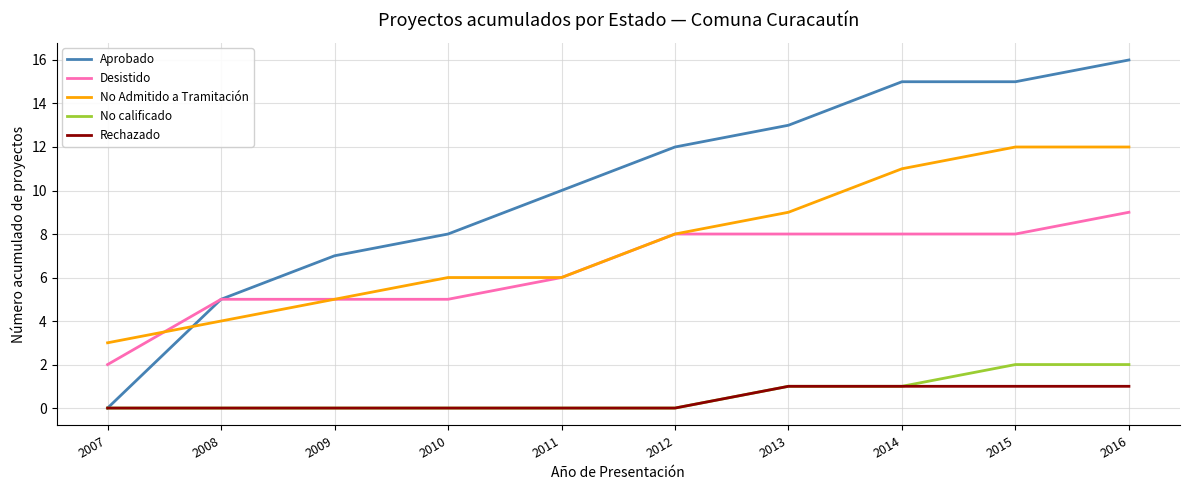

Reading left to right, what are all the values shown in this chart?

Aprobado: 2007=0	2008=5	2009=7	2010=8	2011=10	2012=12	2013=13	2014=15	2015=15	2016=16
Desistido: 2007=2	2008=5	2009=5	2010=5	2011=6	2012=8	2013=8	2014=8	2015=8	2016=9
No Admitido a Tramitación: 2007=3	2008=4	2009=5	2010=6	2011=6	2012=8	2013=9	2014=11	2015=12	2016=12
No calificado: 2007=0	2008=0	2009=0	2010=0	2011=0	2012=0	2013=1	2014=1	2015=2	2016=2
Rechazado: 2007=0	2008=0	2009=0	2010=0	2011=0	2012=0	2013=1	2014=1	2015=1	2016=1